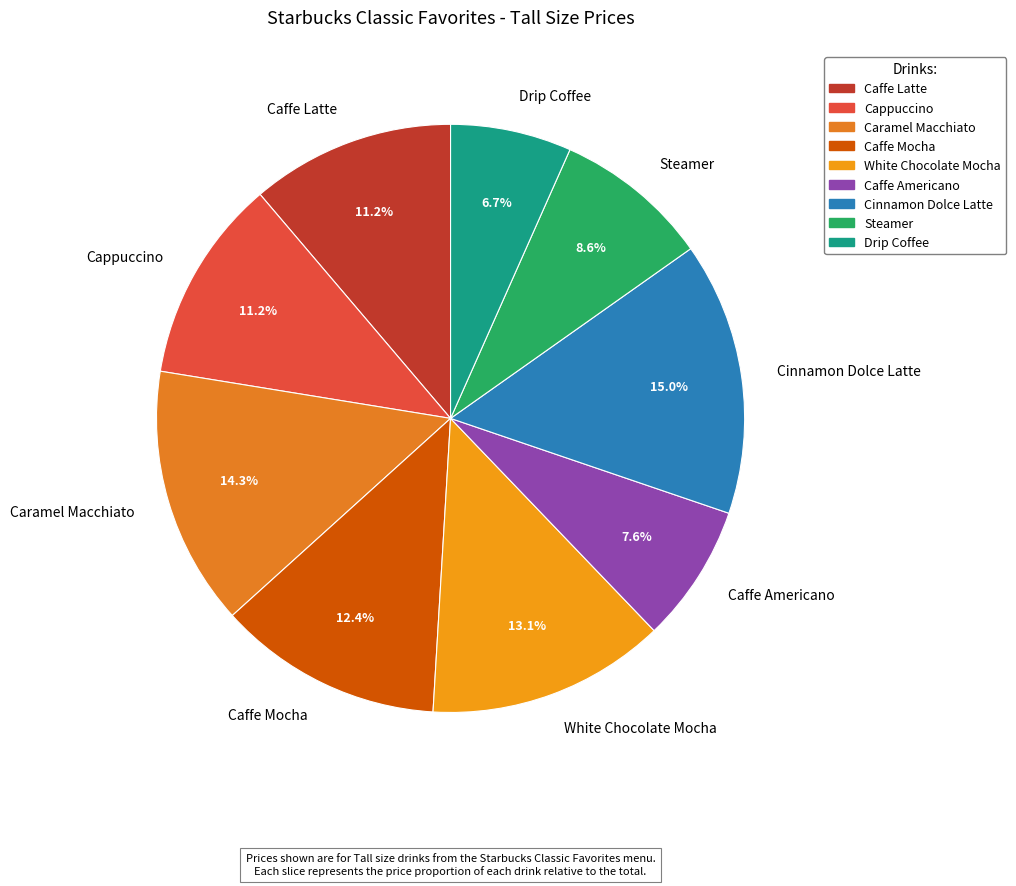

Do Drip Coffee and Cappuccino together represent more than half of the pie?

No